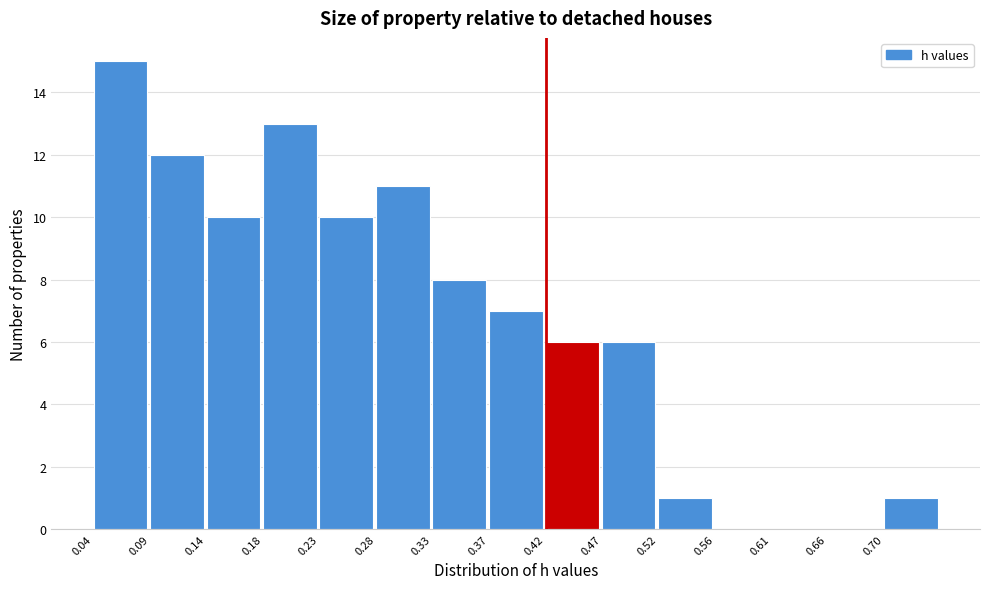

Reading left to right, transcribe this chart: for each bar, give the range it covers on the x-axis and its height. Neither the bar edges nor the heights are printed on the chart, so give them approximately, as read against the axes.

0.045 to 0.090: 15
0.090 to 0.140: 12
0.140 to 0.185: 10
0.185 to 0.230: 13
0.230 to 0.280: 10
0.280 to 0.325: 11
0.325 to 0.375: 8
0.375 to 0.420: 7
0.420 to 0.470: 6
0.470 to 0.515: 6
0.515 to 0.565: 1
0.565 to 0.610: 0
0.610 to 0.655: 0
0.655 to 0.705: 0
0.705 to 0.750: 1